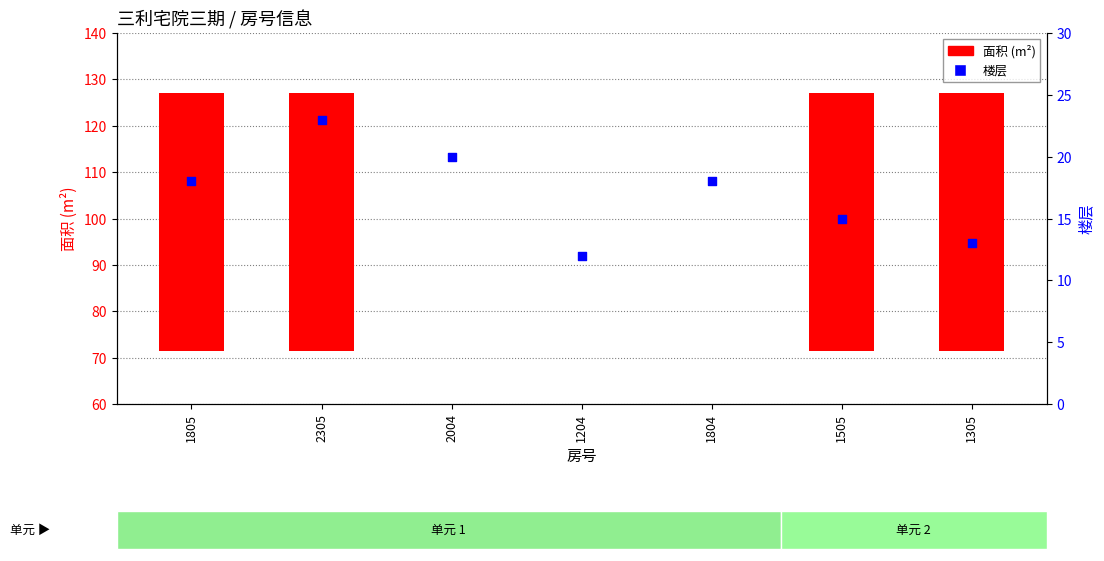

Which series contains the highest Y value?

面积 (m²)